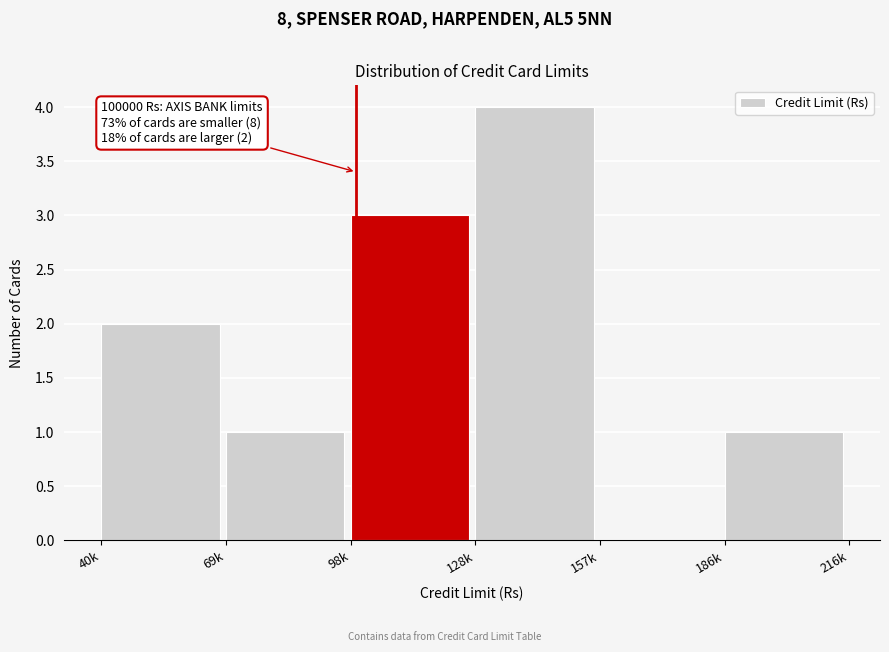

Reading right to left, list all the values displayed in this chart.

186k=1	157k=0	128k=4	98k=3	69k=1	40k=2